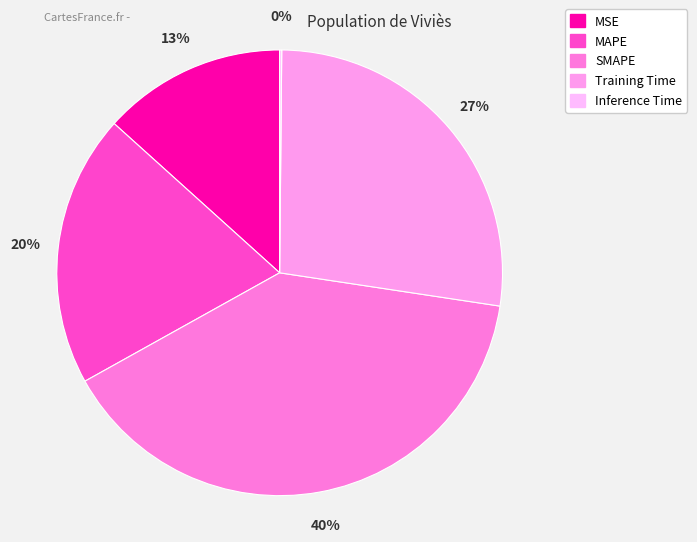

To the nearest percent, what is the combined percentage of MSE and MAPE?

33%